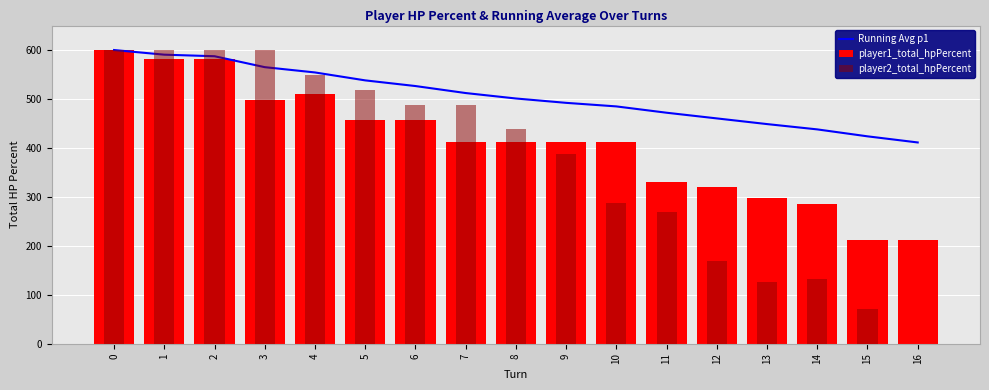

Which series changed the most between 5 and 6?

player2_total_hpPercent